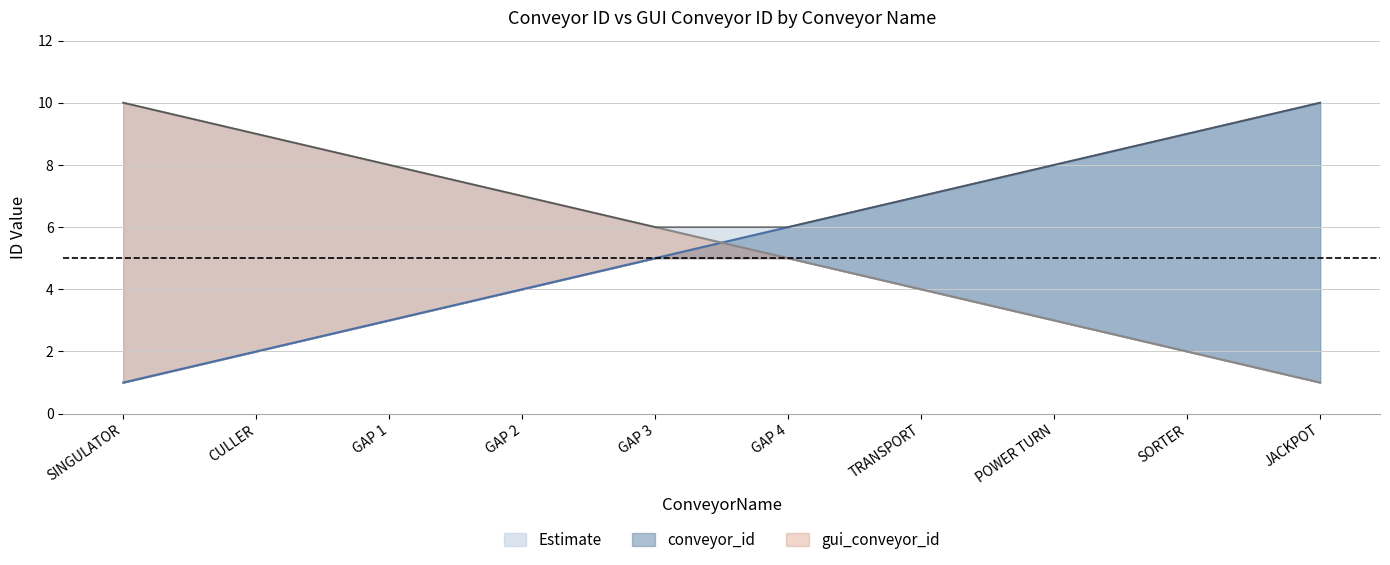

What is the minimum value for gui_conveyor_id?

1